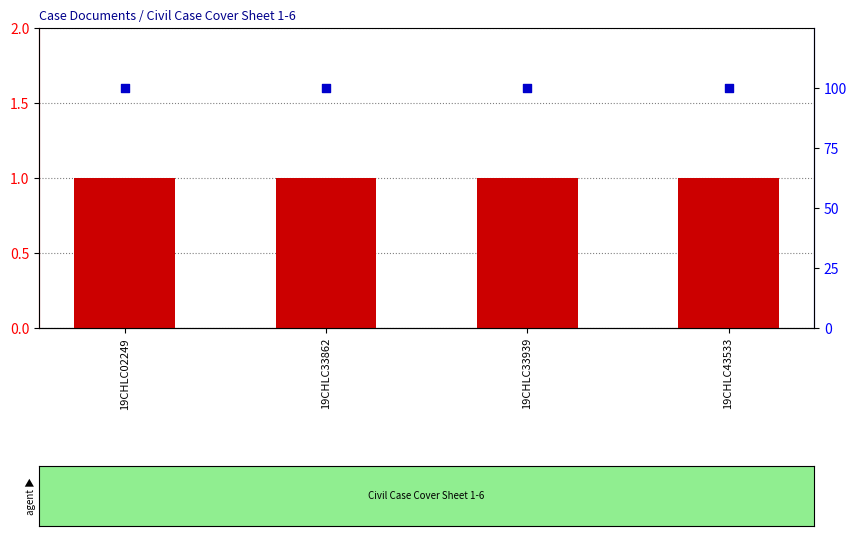

Is the value of count at 19CHLC33939 greater than the value of percentile rank within the sample at 19CHLC02249?

No